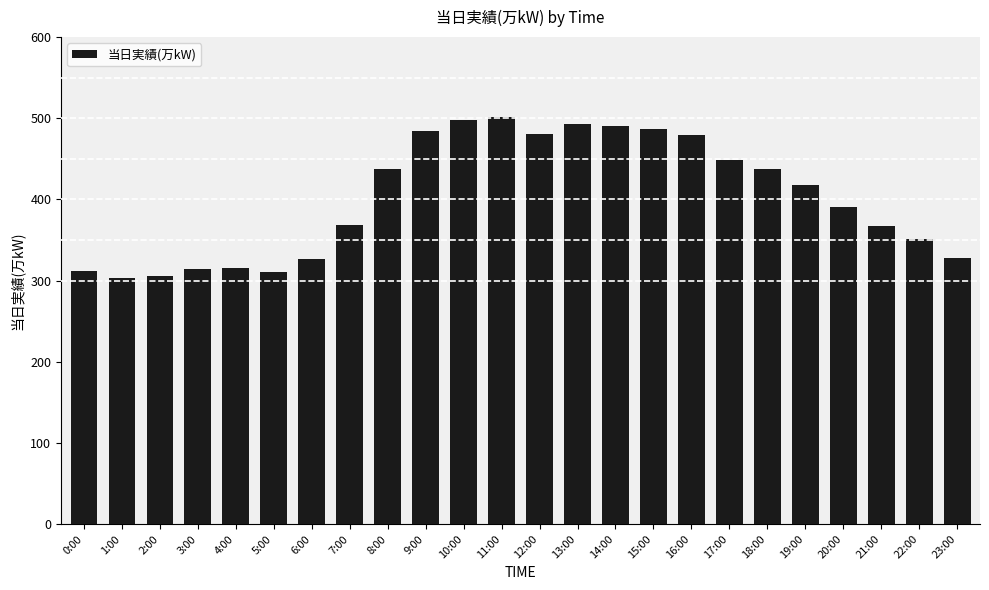

What is the label of the 20th bar from the right?

4:00